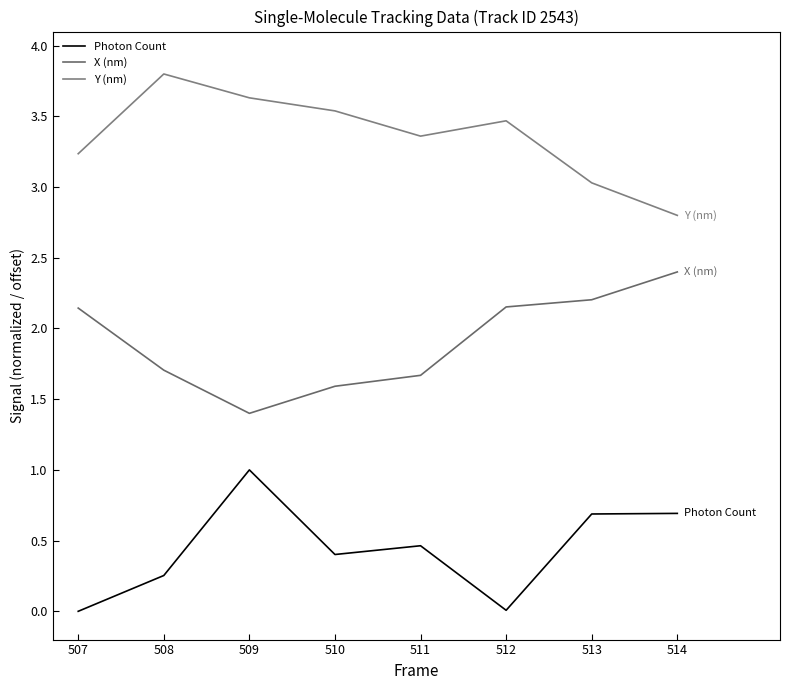

At 510, list the series in order from largest to smallest.

Y (nm), X (nm), Photon Count